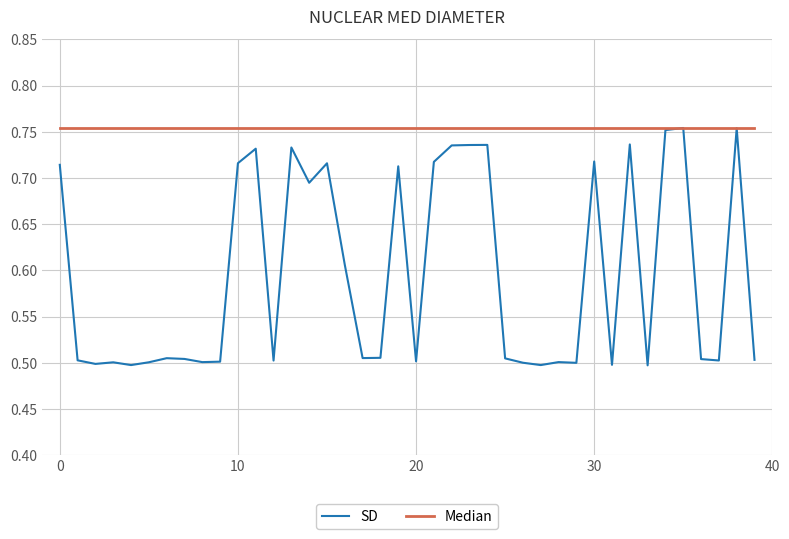

Which series has the largest total across all categories?

Median